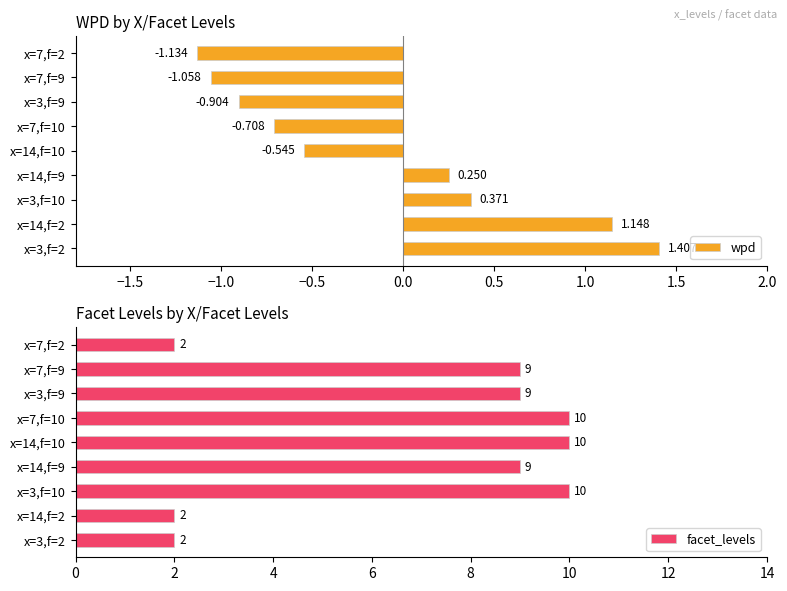

What is the sum of all wpd values?

-1.2